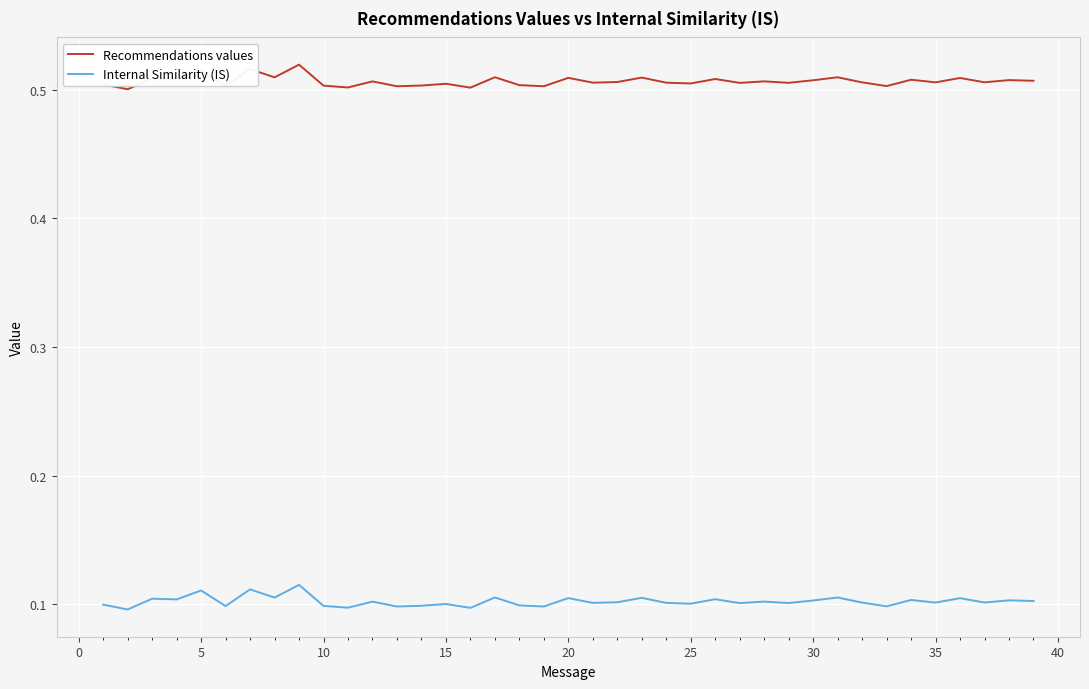

True or false: Recommendations values and Internal Similarity (IS) intersect in this chart.

False